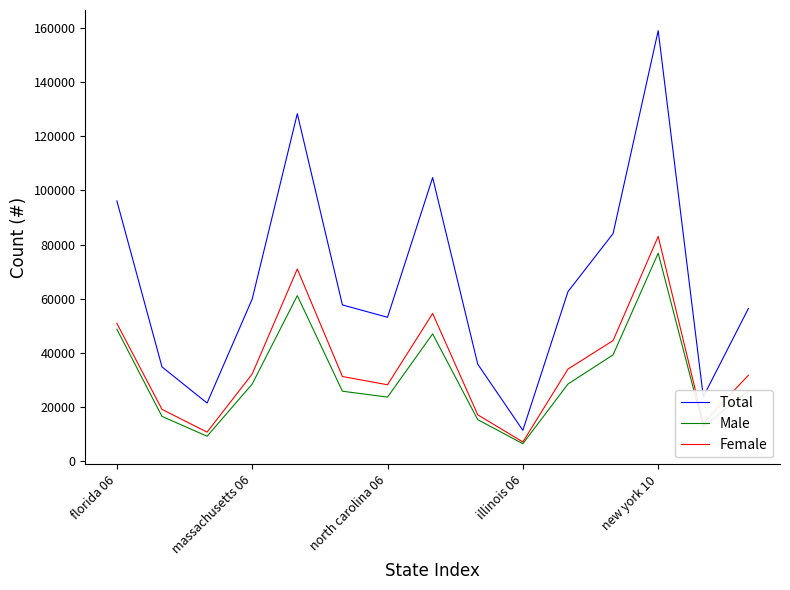

What is the sum of all Total values?

989706.3